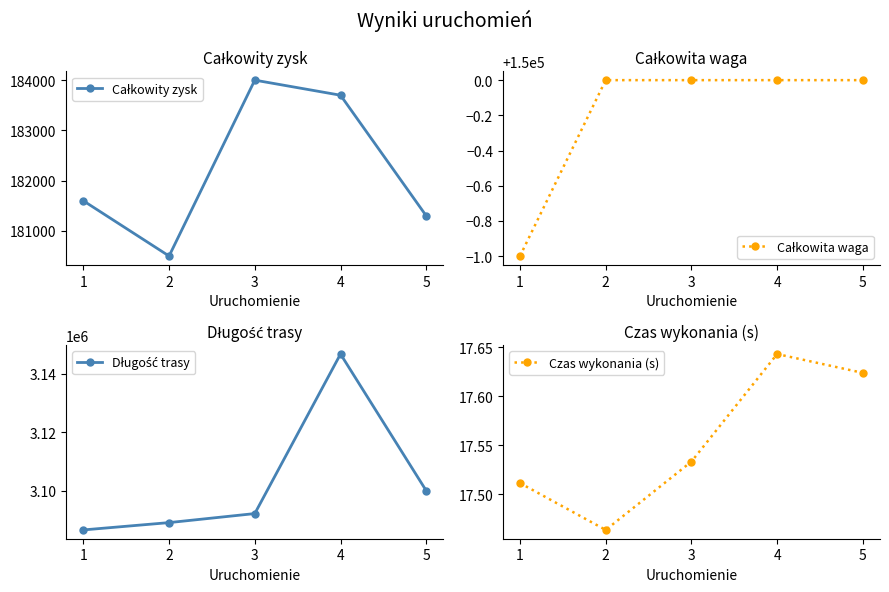

Reading right to left, transcribe all the data shown in this chart.

Całkowity zysk: 5=181300.0	4=183700.0	3=184000.0	2=180500.0	1=181599.0
Całkowita waga: 5=150000.0	4=150000.0	3=150000.0	2=150000.0	1=149999.0
Długość trasy: 5=3100006.0	4=3146654.0	3=3092200.0	2=3089117.0	1=3086616.0
Czas wykonania (s): 5=17.6	4=17.6	3=17.5	2=17.5	1=17.5